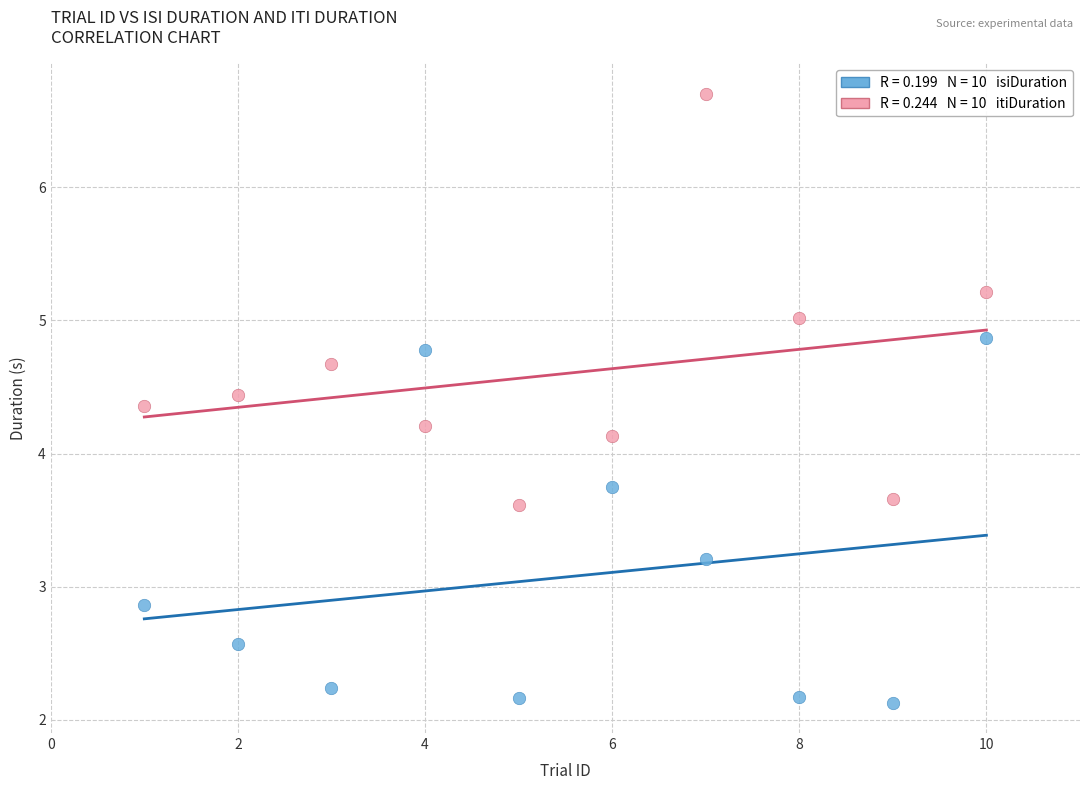

Across all data points, what is the range of X values (max minus min)?

9.0